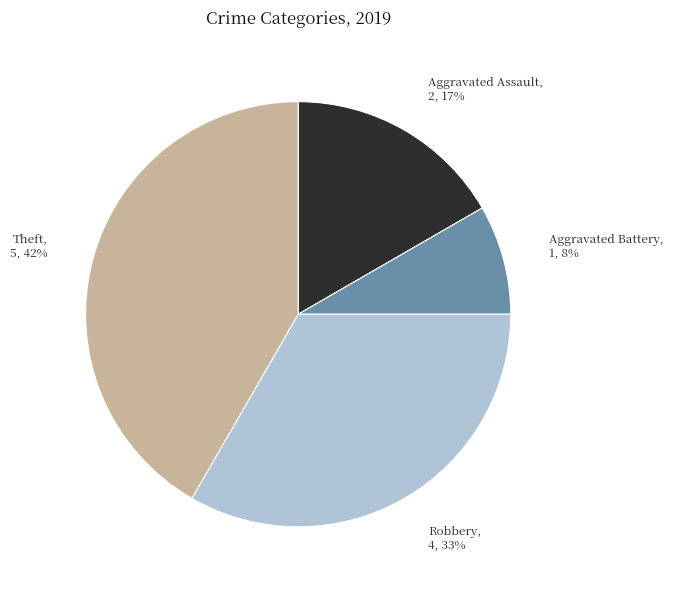

What is the ratio of the value at Aggravated Battery, 1, 8% to the value at Aggravated Assault, 2, 17%?

0.5